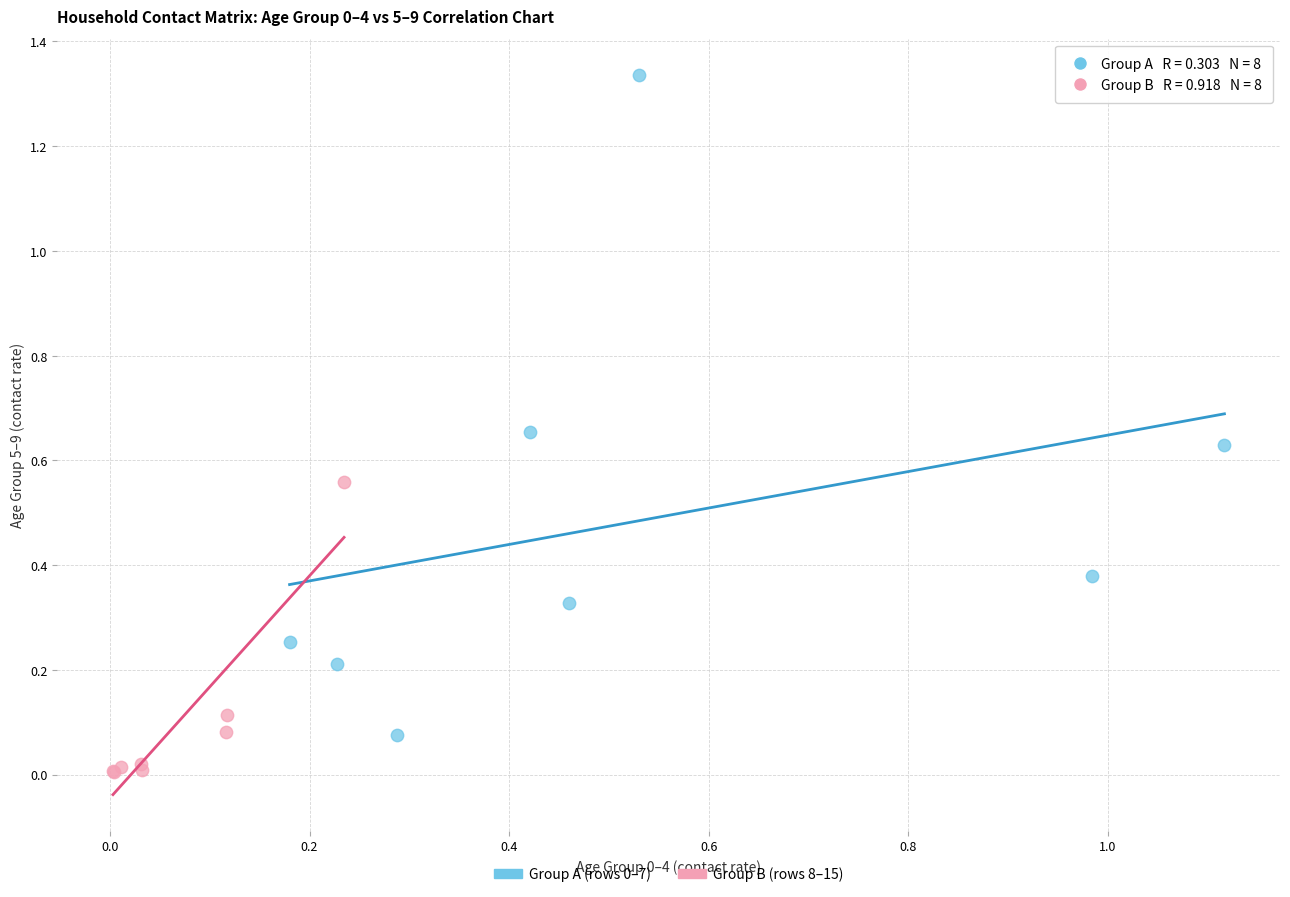

Which series reaches the minimum Y coordinate?

Group B (rows 8–15)